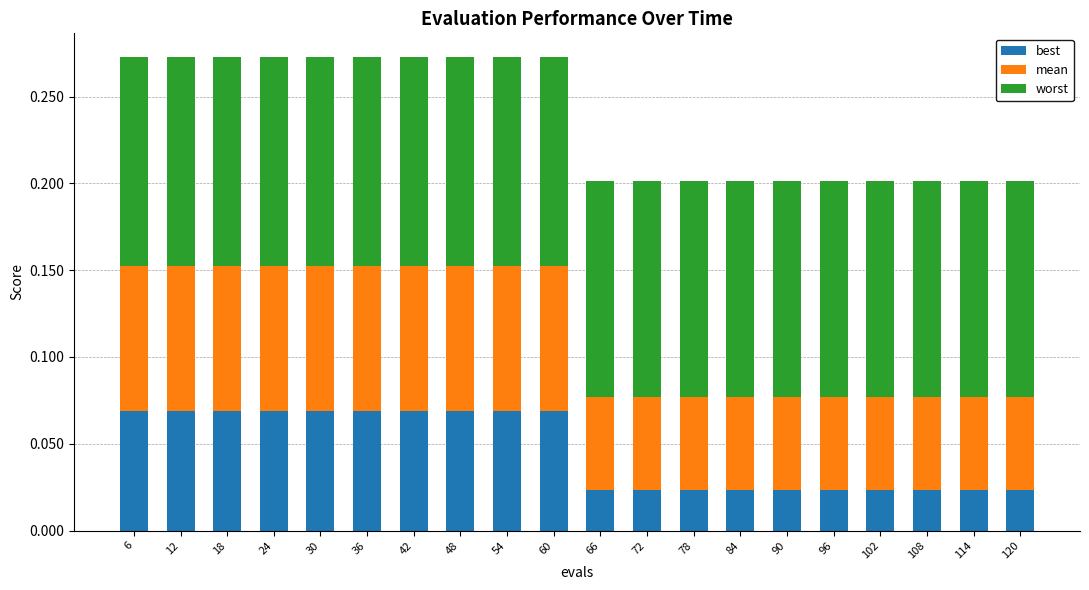

What is the total value across all series at 42?

0.3